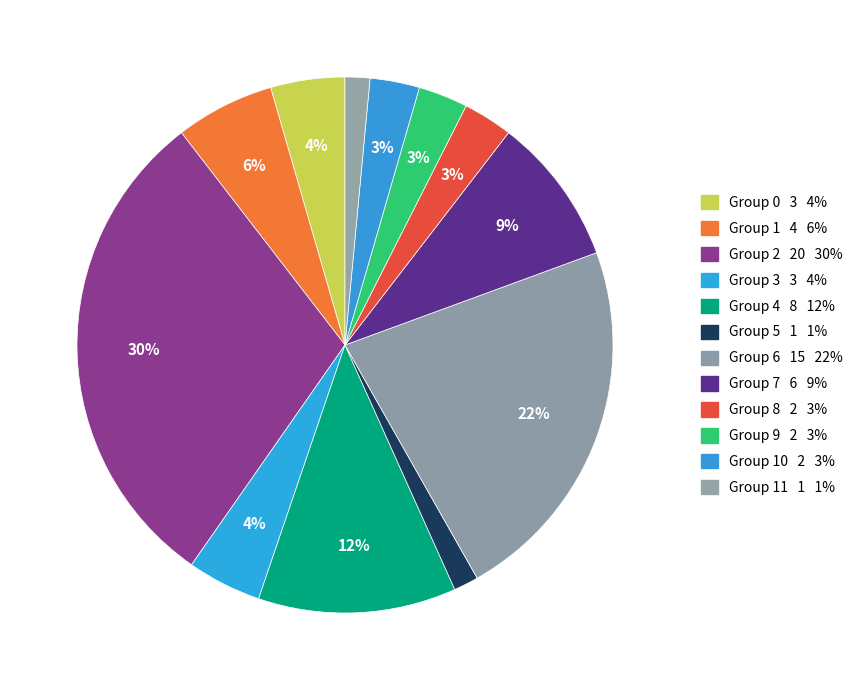

How many segments does this pie chart have?

12